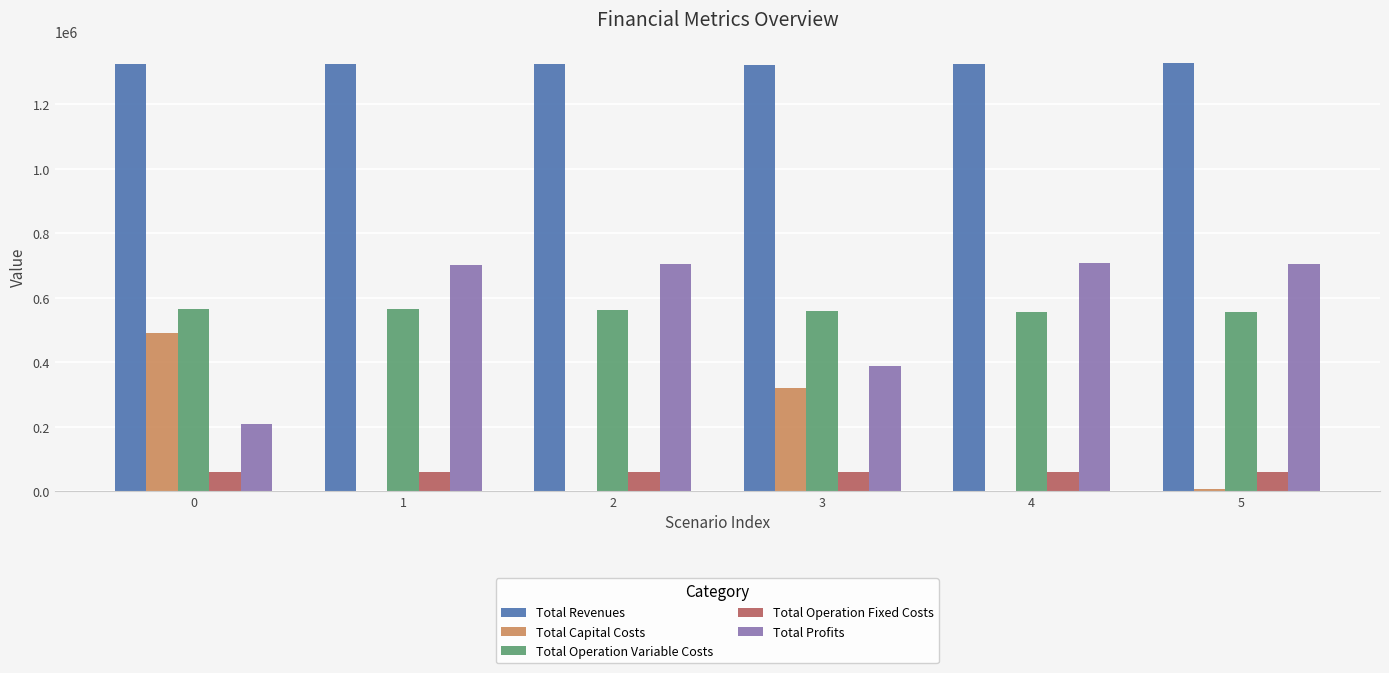

How many groups of bars are there?

6